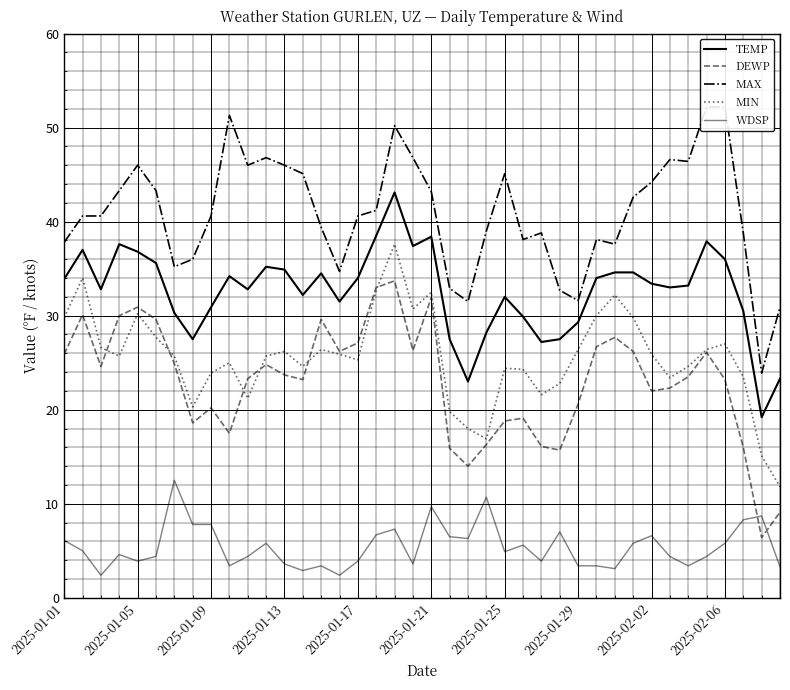

True or false: TEMP and WDSP cross at least once.

False